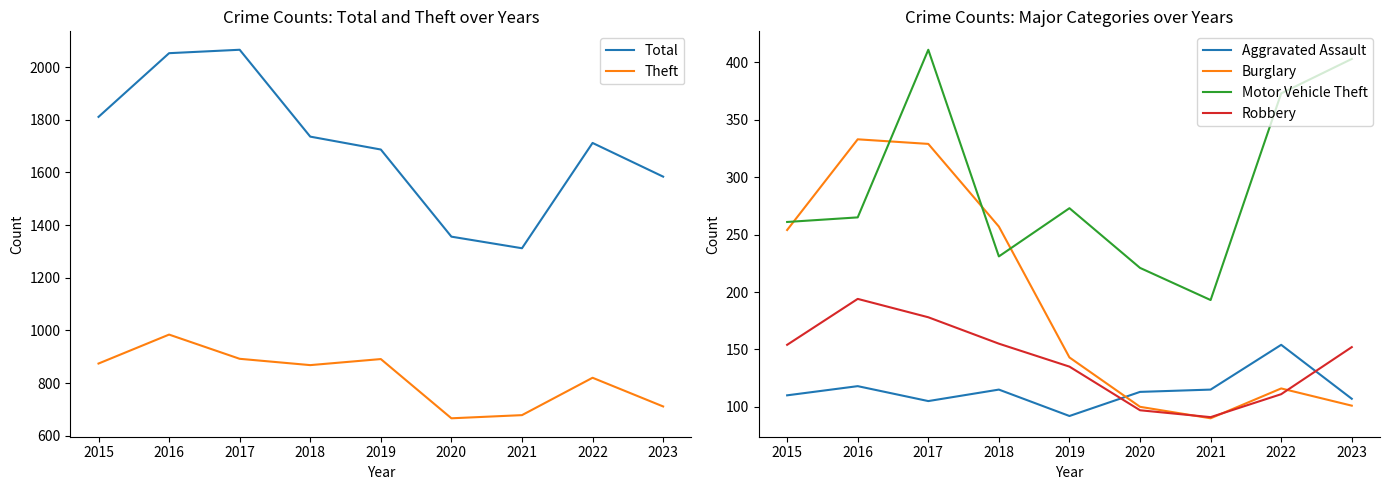

What is the value of the Burglary point at the 8th from the left?

116